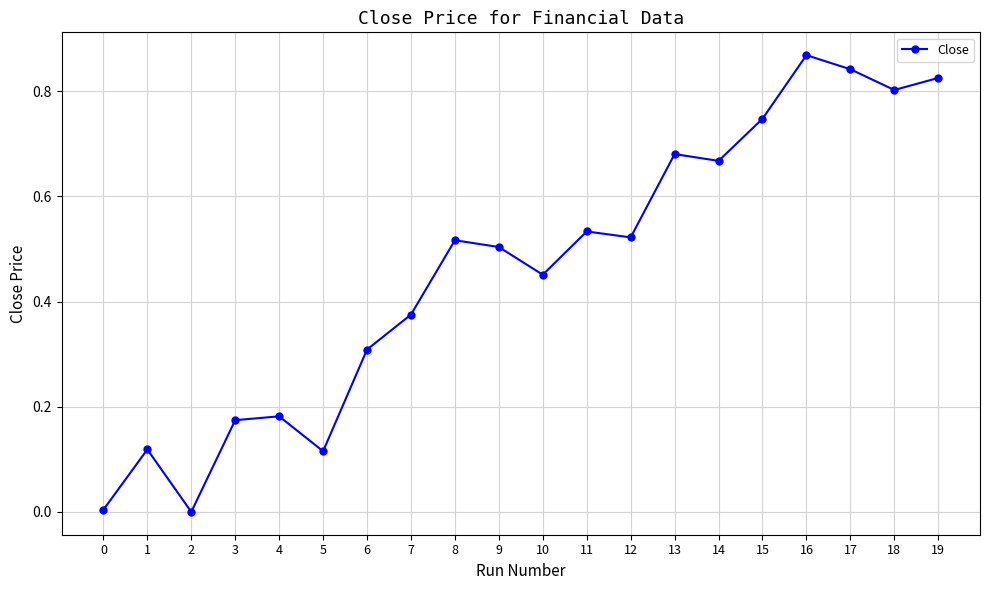

The chart shows a value of 0.8 at 17. True or false?

True